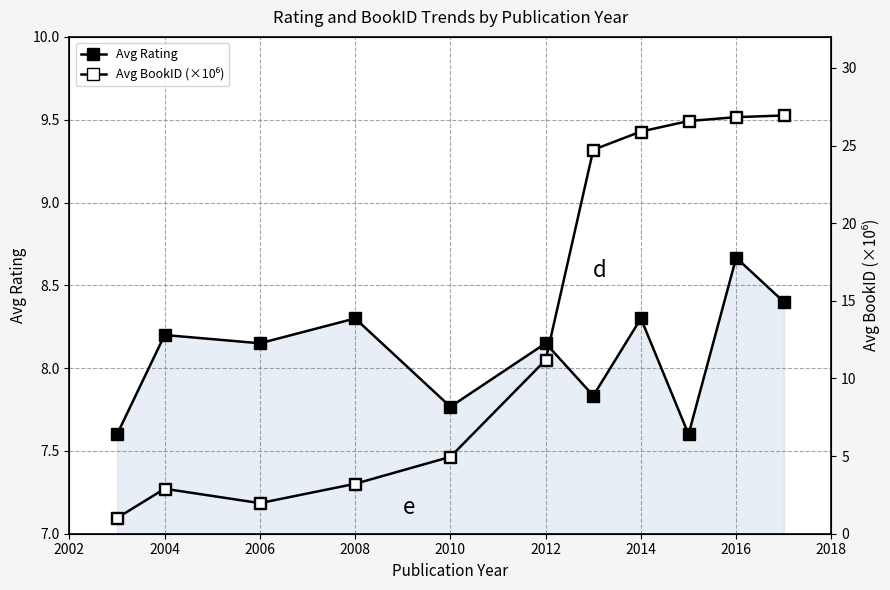

Which series has the largest total across all categories?

Avg BookID (×10⁶)